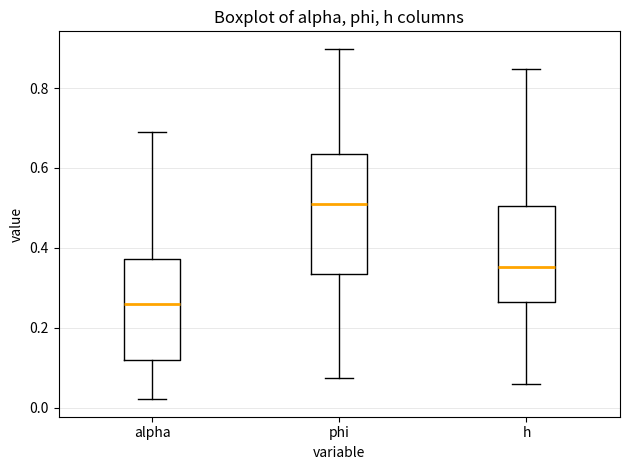

Where is the lower edge of the box for h on the y-axis? The values are not printed on the chart, so give them approximately, as read against the axis.

0.26